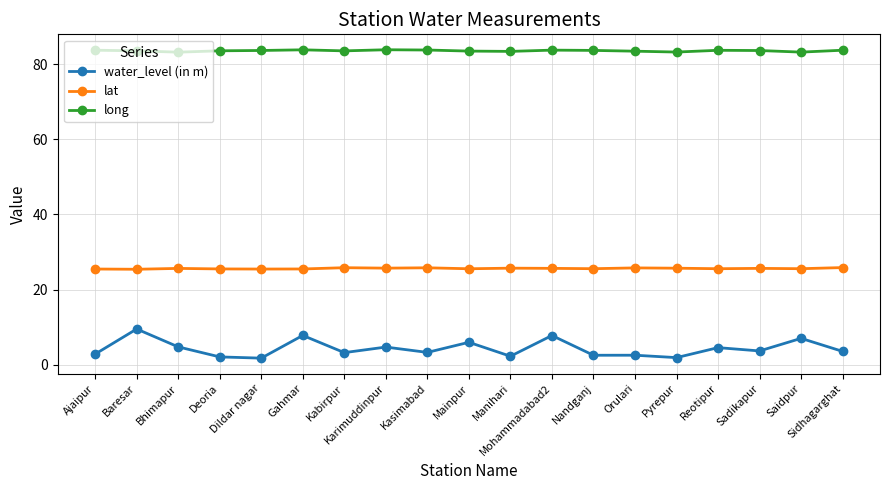

What is the value of the long point at the 5th from the left?

83.7